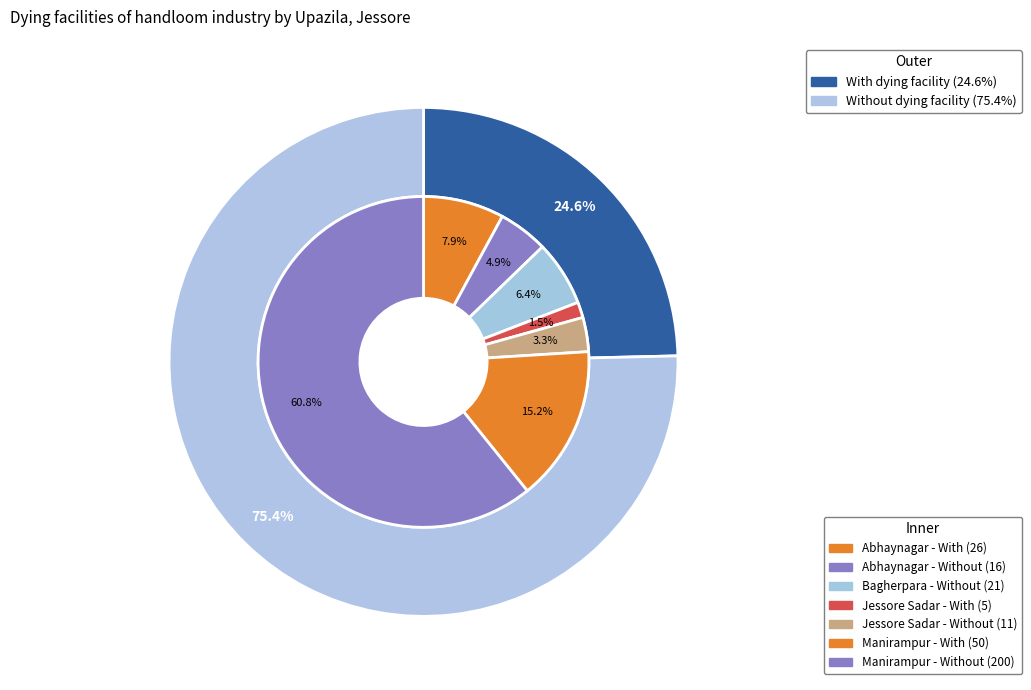

At Abhaynagar, list the series in order from largest to smallest.

With dying facility, Without dying facility